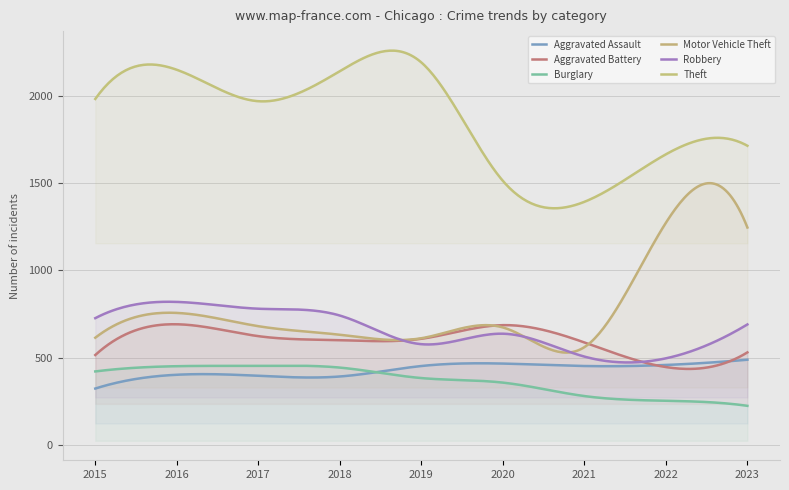

Rank the categories by Theft value from highest to lowest.

2019, 2016, 2018, 2015, 2017, 2023, 2022, 2020, 2021